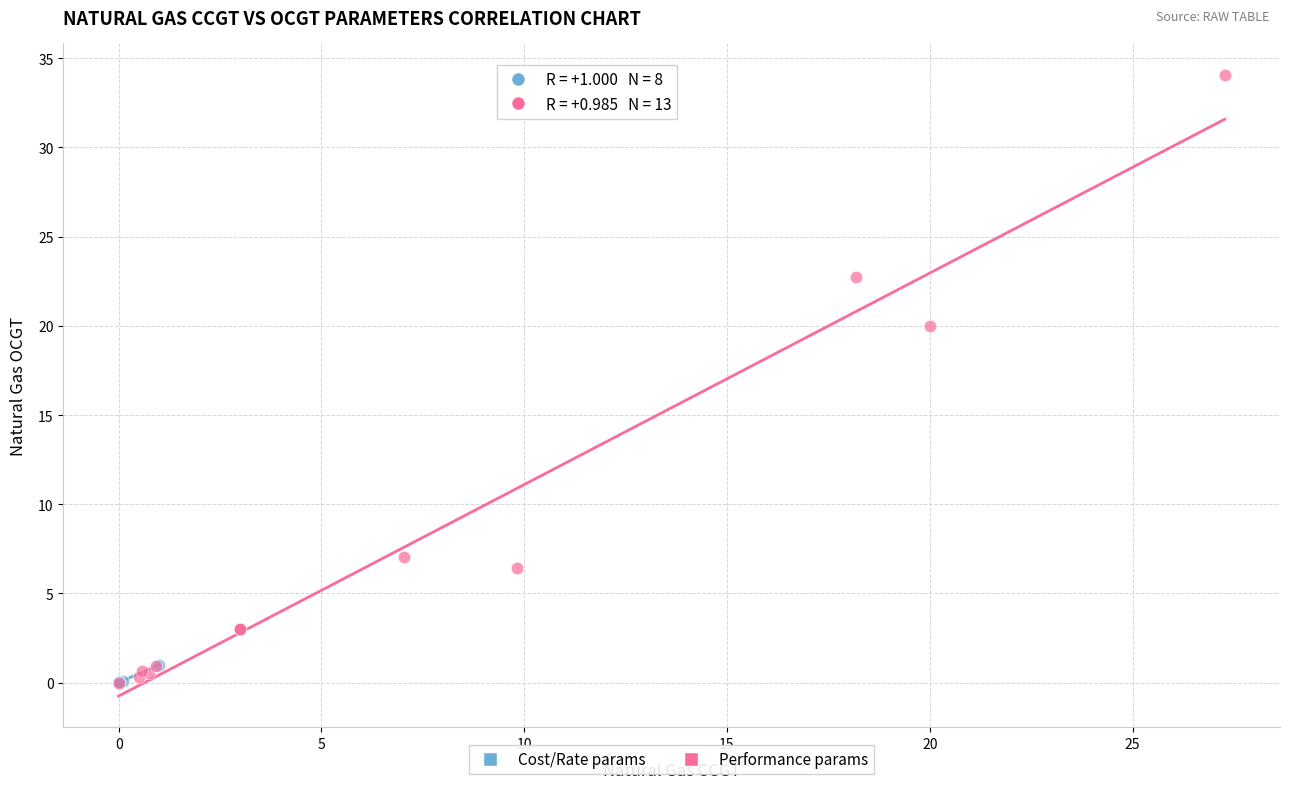

Which series reaches the maximum Y coordinate?

Performance params